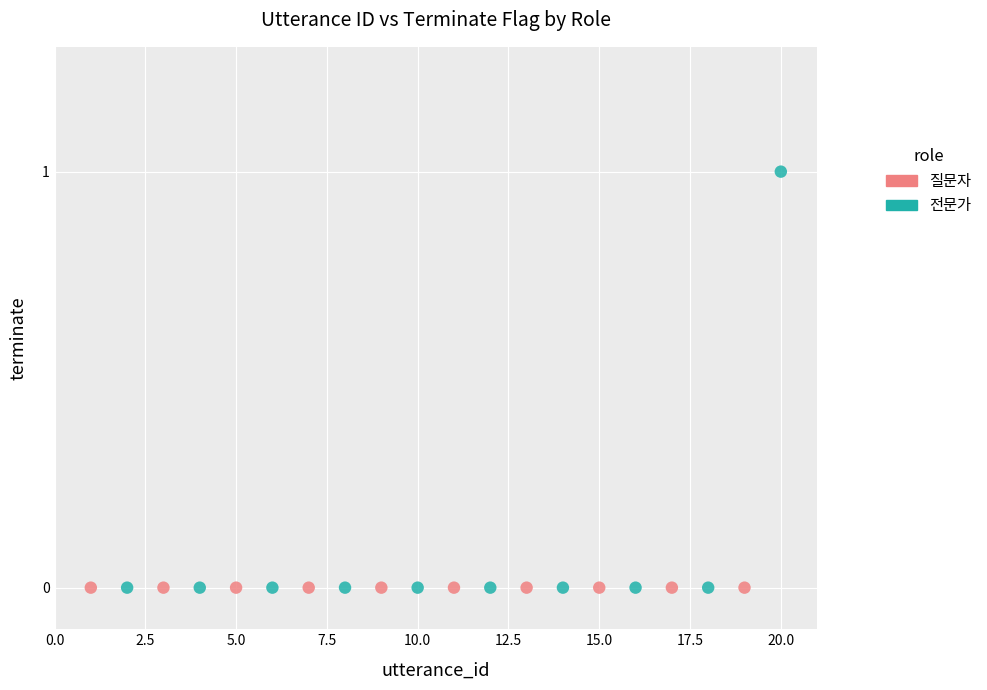

Which series contains the highest Y value?

전문가